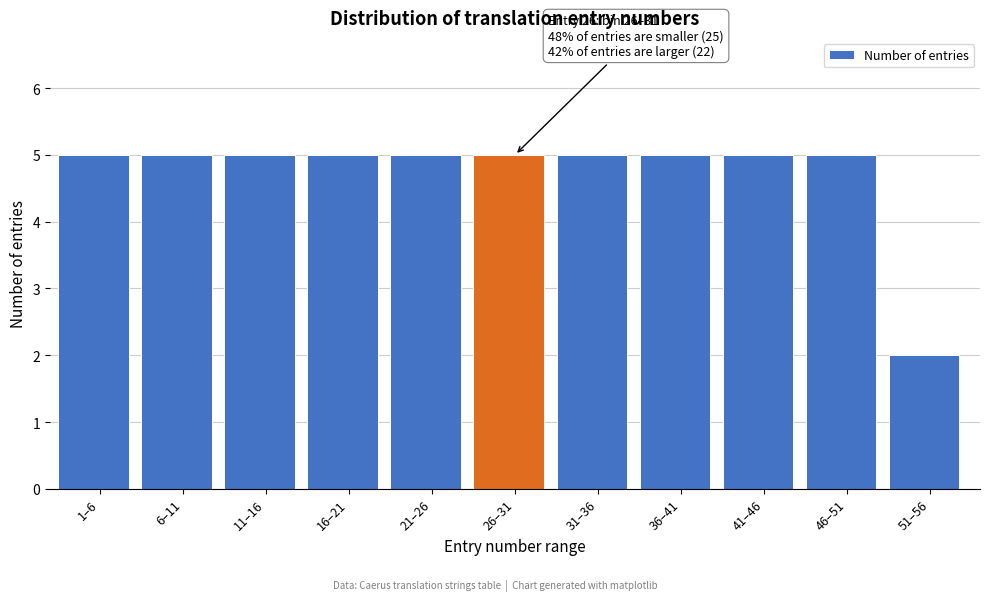

Reading left to right, transcribe all the data shown in this chart.

5	5	5	5	5	5	5	5	5	5	2